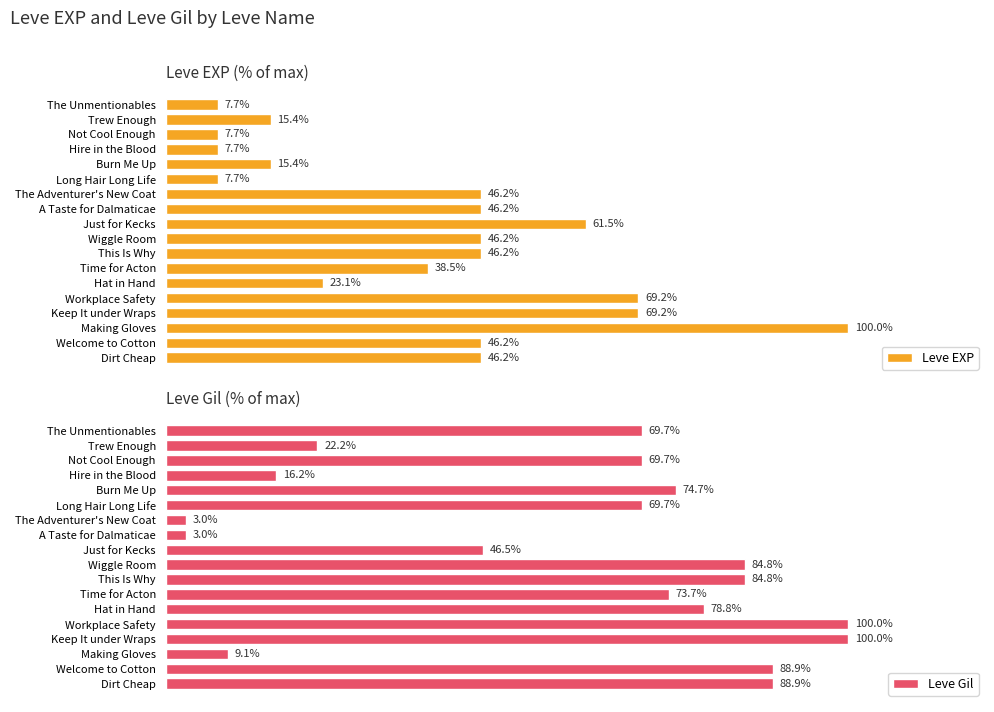

At which label does Leve EXP reach its peak?

Making Gloves